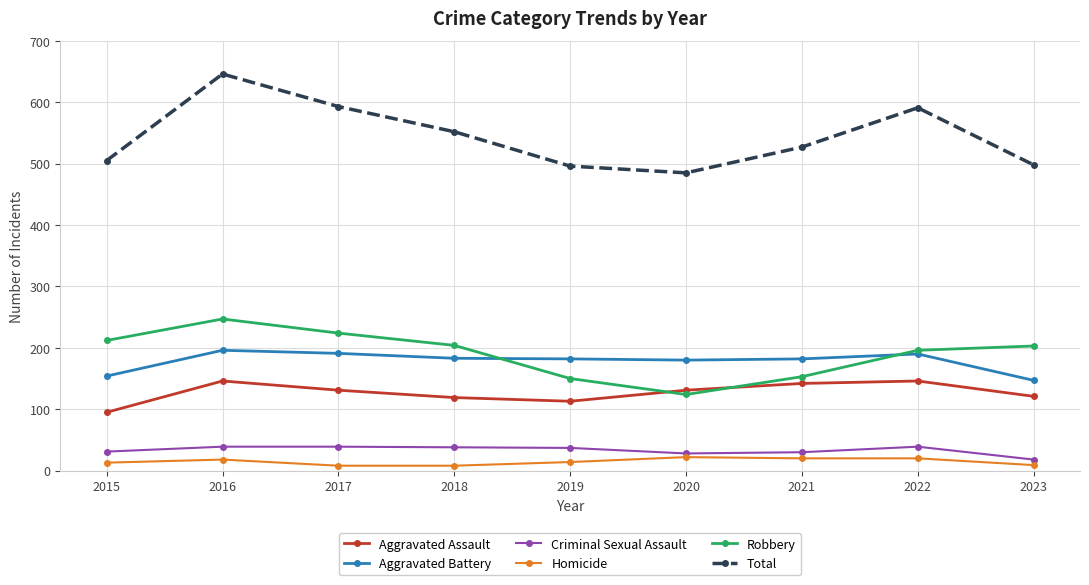

True or false: Aggravated Assault and Total cross at least once.

False